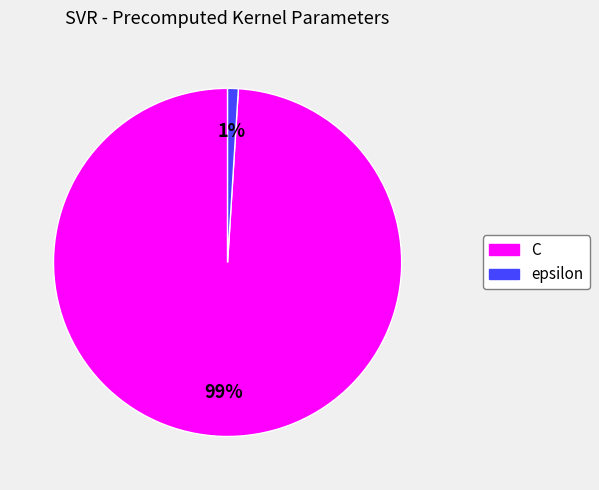

To the nearest percent, what is the difference between the epsilon and C slice percentages?

98%